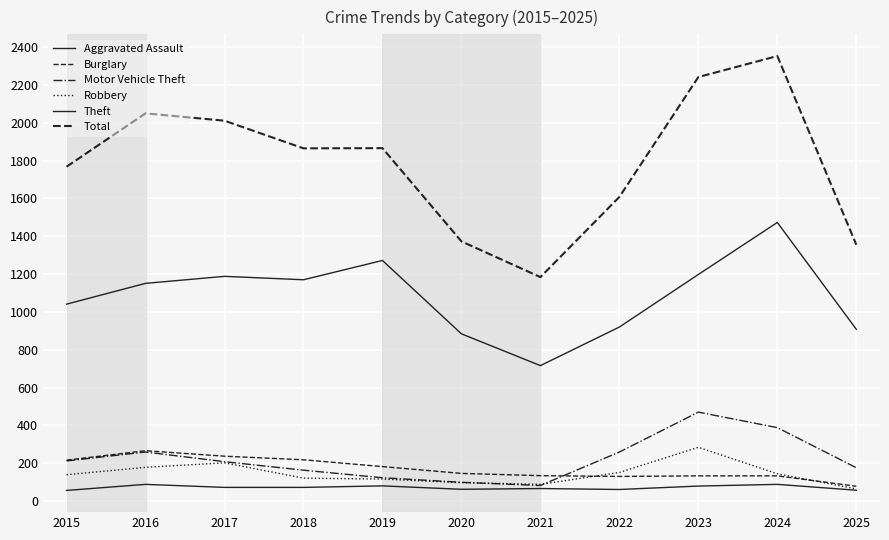

After their last crossing, which series has the higher values: Motor Vehicle Theft or Burglary?

Motor Vehicle Theft